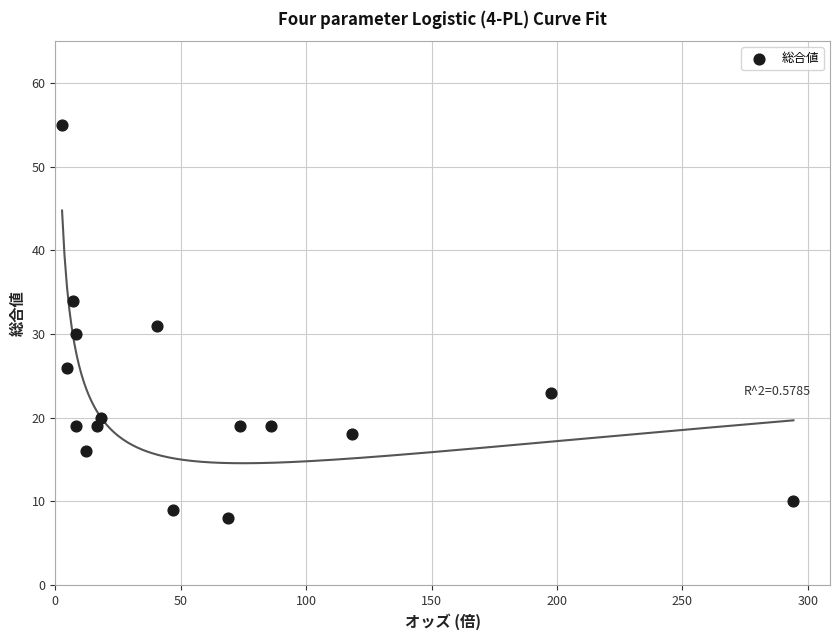

What is the range of Y values (max minus min)?

47